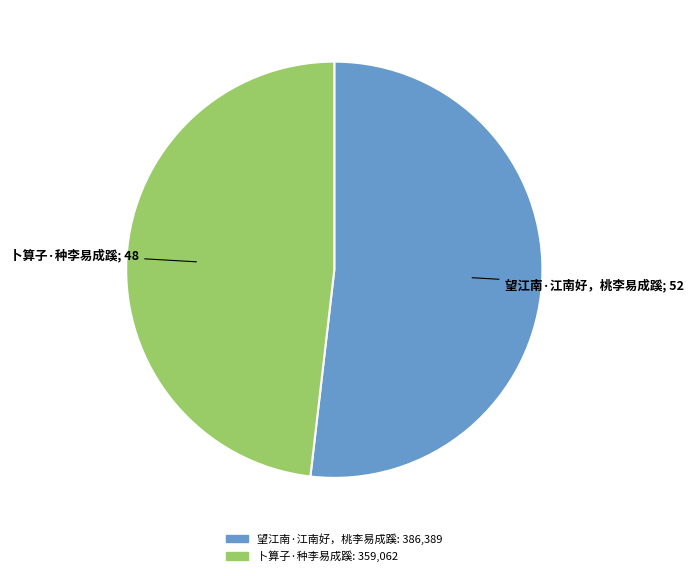

Approximately how many times larger is the value at 卜算子·种李易成蹊 compared to 望江南·江南好，桃李易成蹊?

0.9